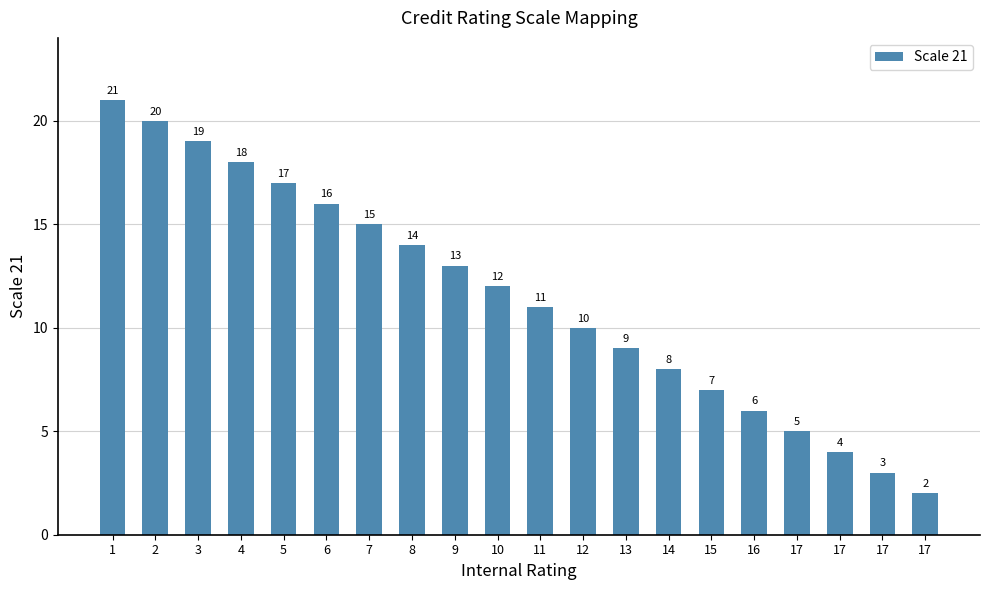

What is the sum of all values?

230